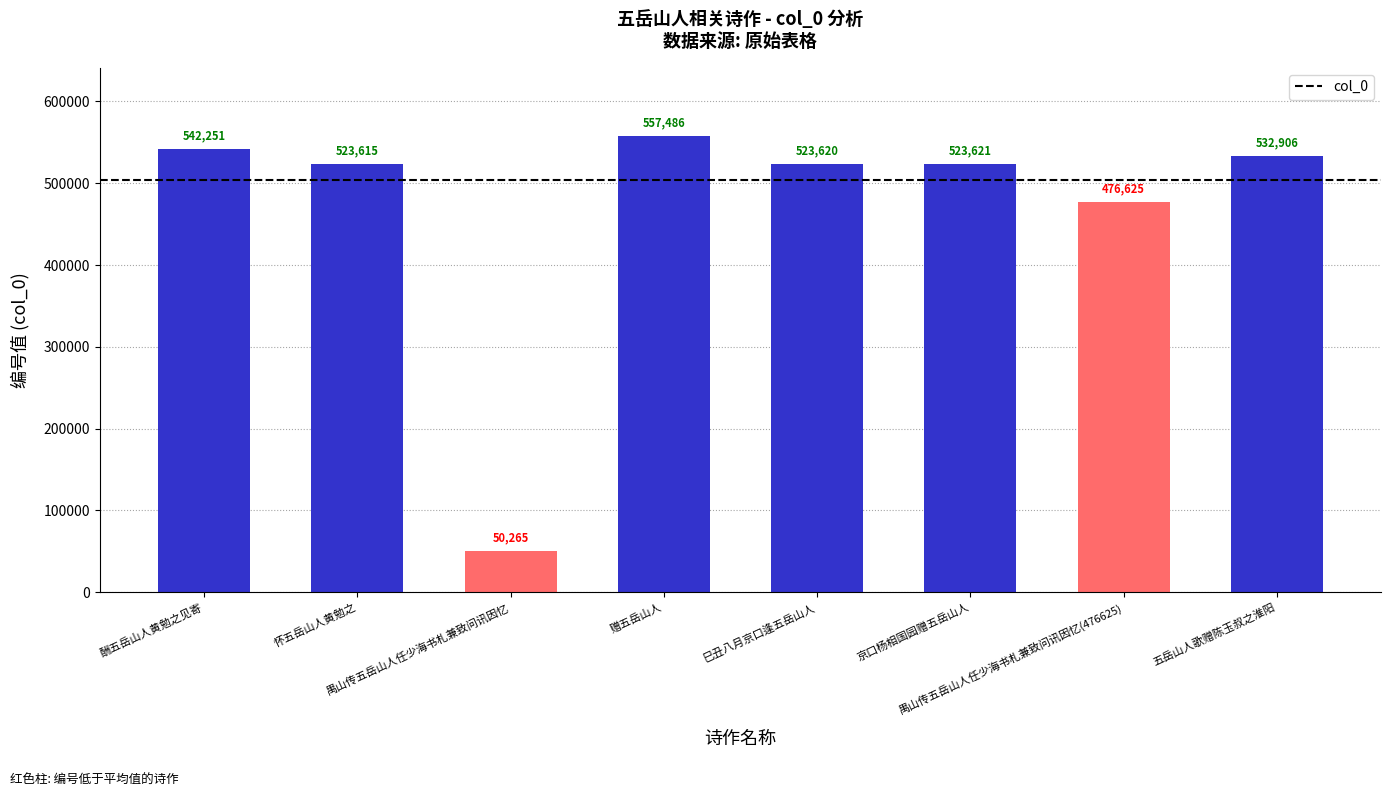

Approximately how many times larger is the value at 禺山传五岳山人任少海书札兼致问讯因忆 compared to 巳丑八月京口逢五岳山人?

0.1